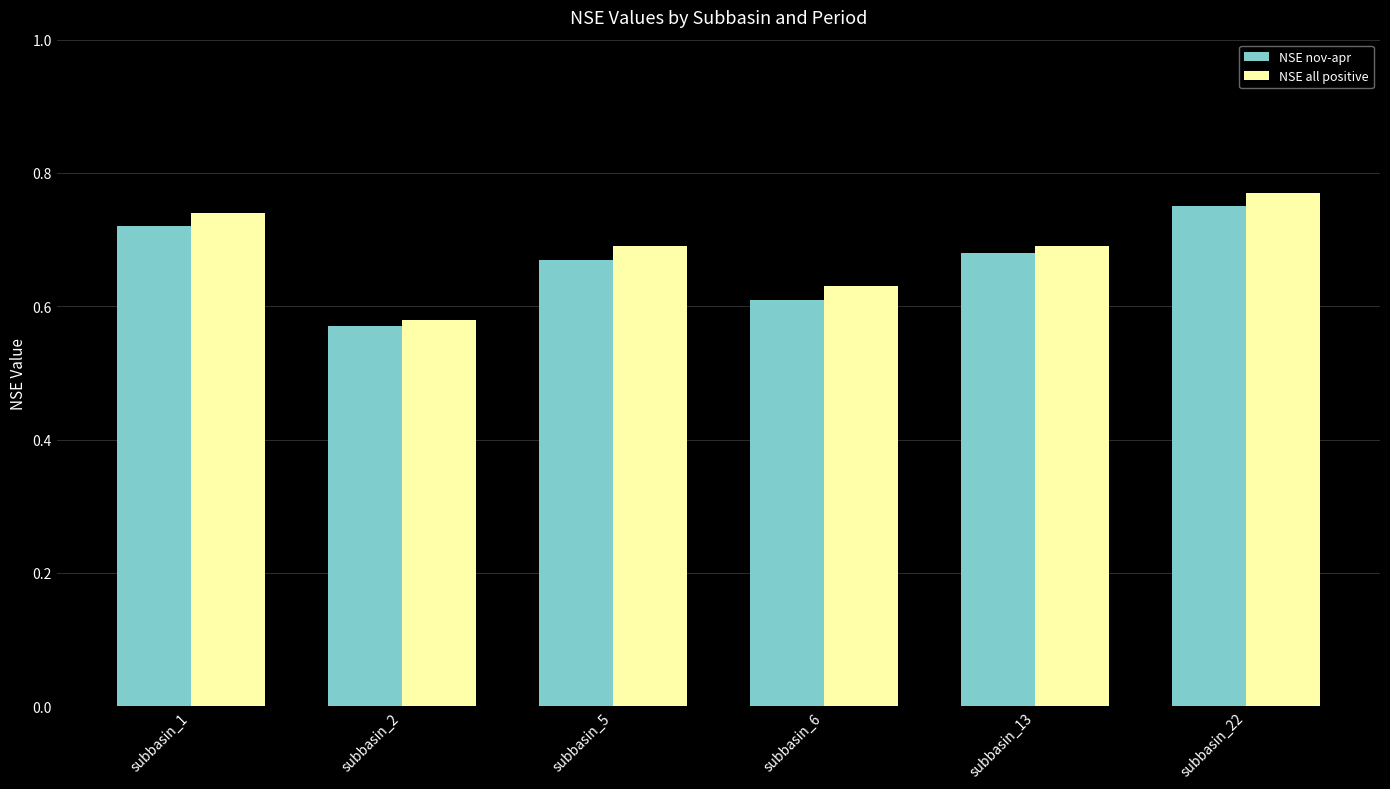

What is the sum of all NSE all positive values?

4.1